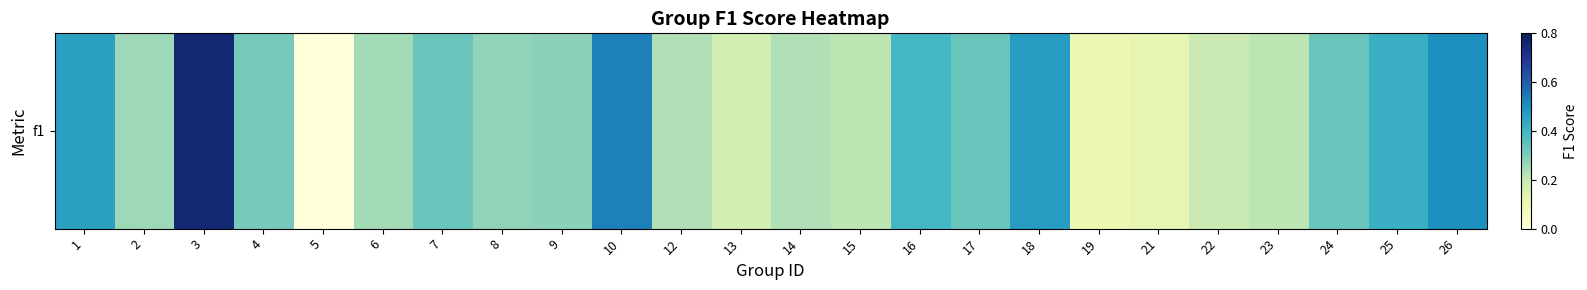

What is the change in value from 13 to 18?

+0.3